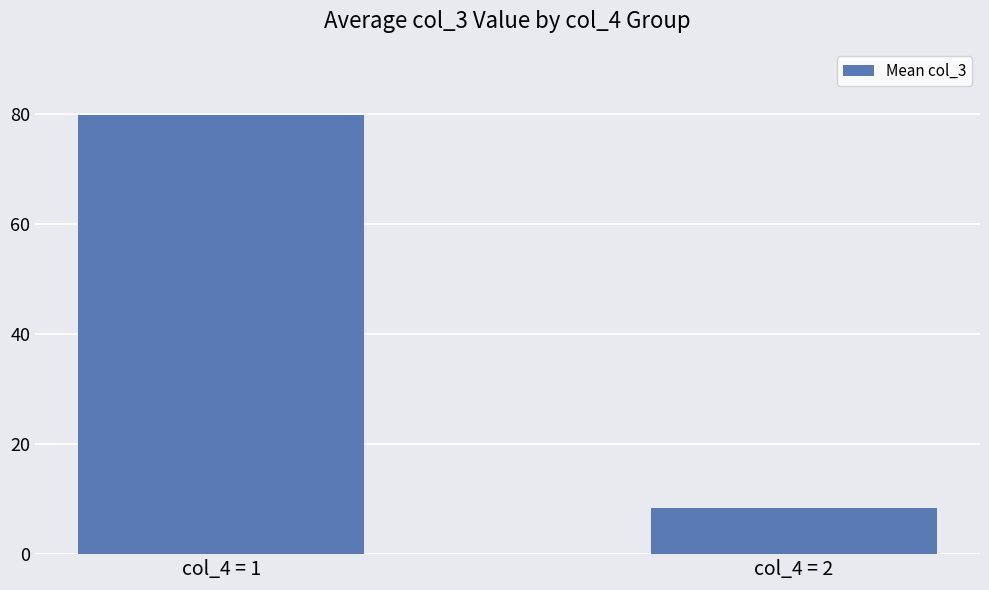

Read the value at col_4 = 2.

8.4